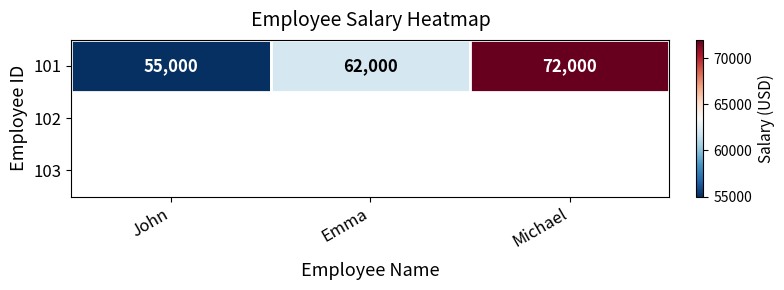

Approximately how many times larger is the value at John compared to Michael?

0.8